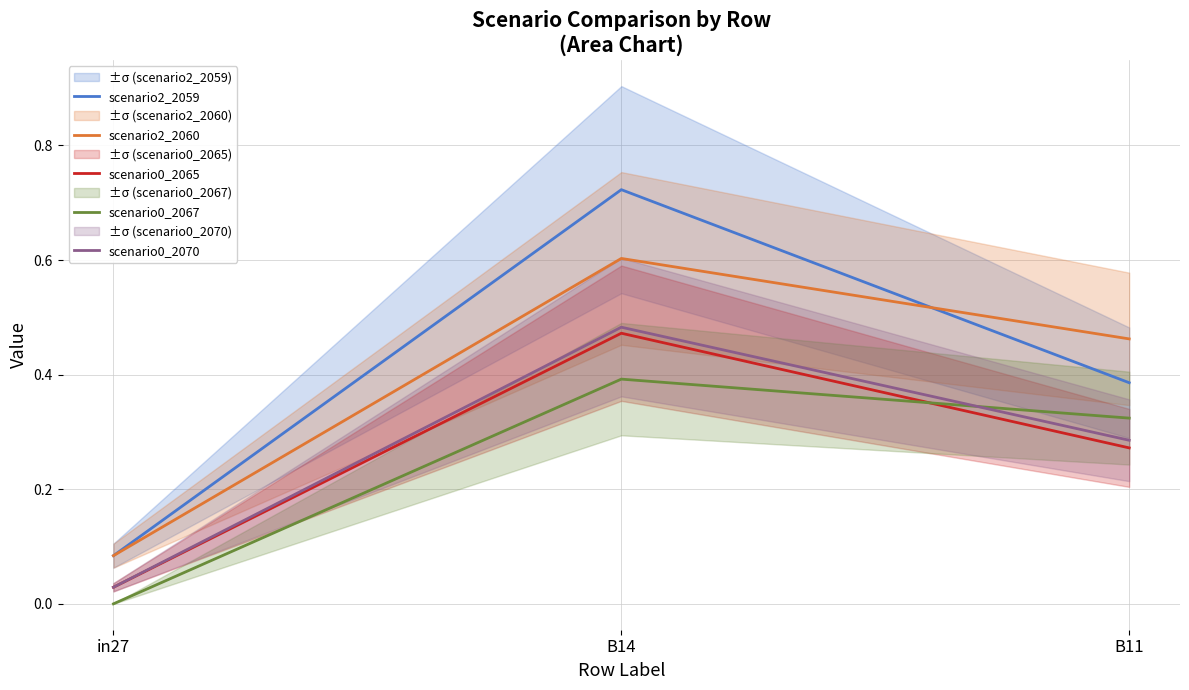

Which series has the widest spread of values?

scenario2_2059